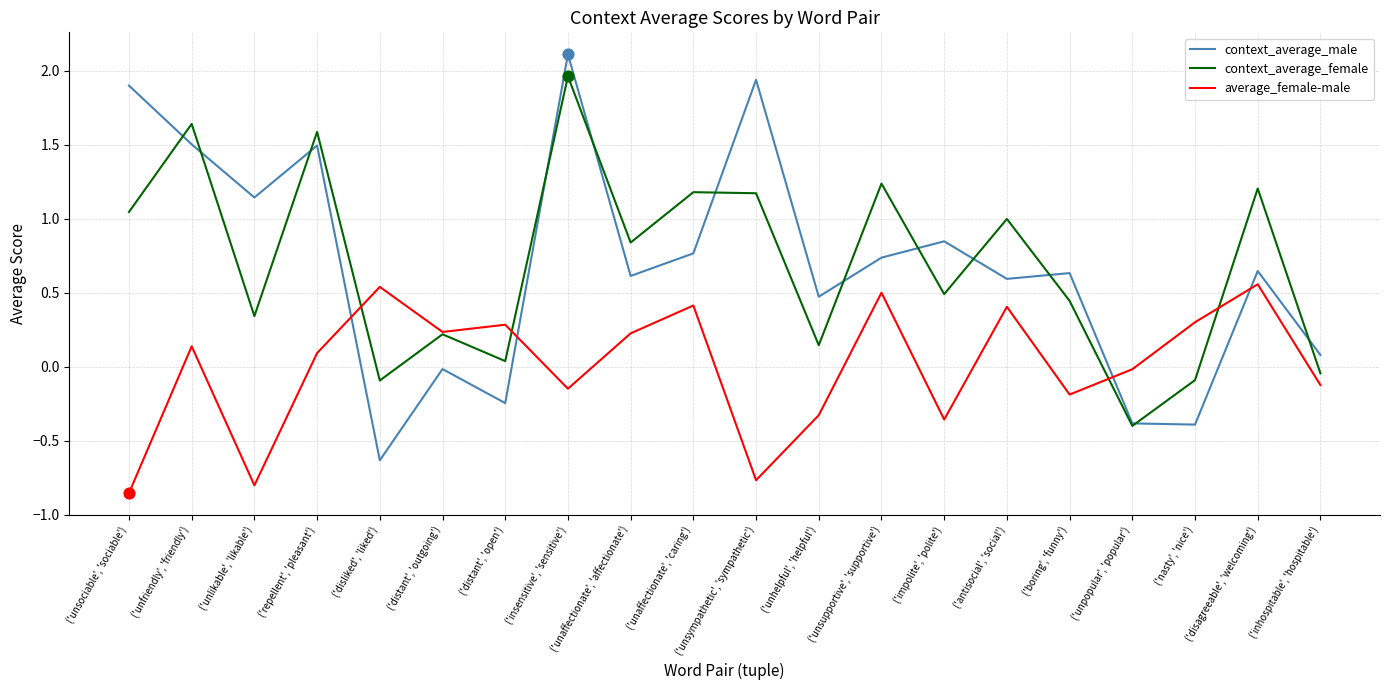

What are all the series names shown in the legend?

context_average_male, context_average_female, average_female-male